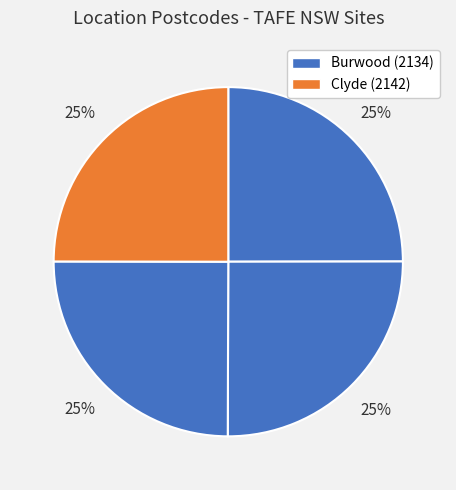

How many segments does this pie chart have?

4